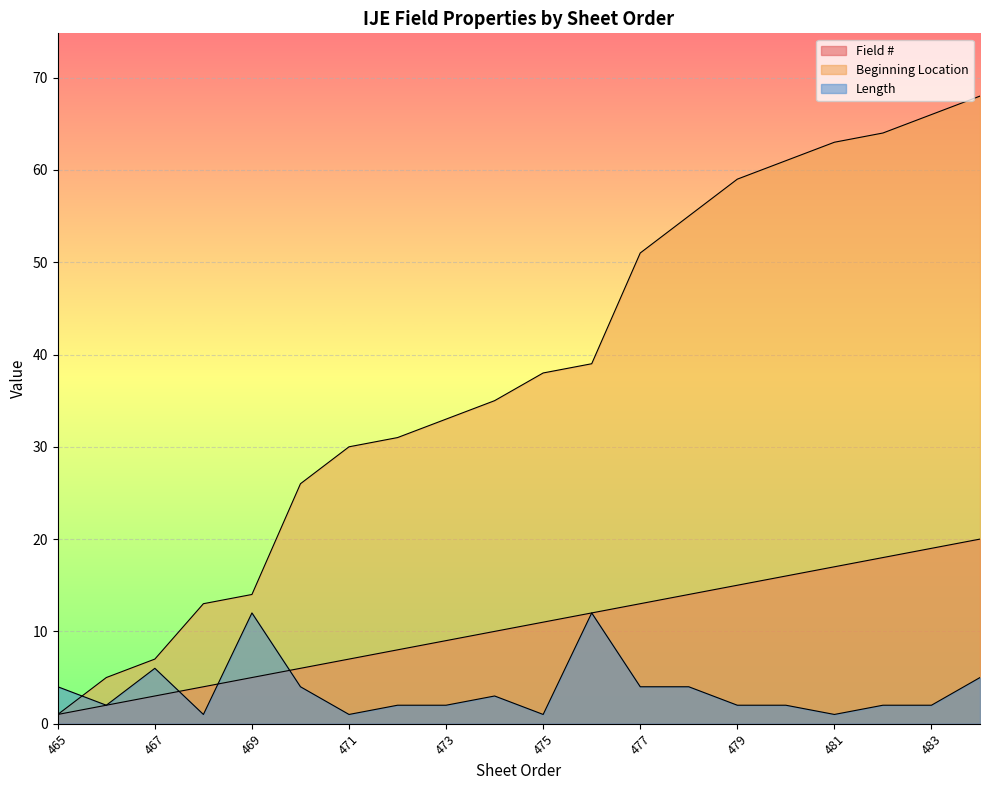

Which category has the lowest value in the Length series?

468